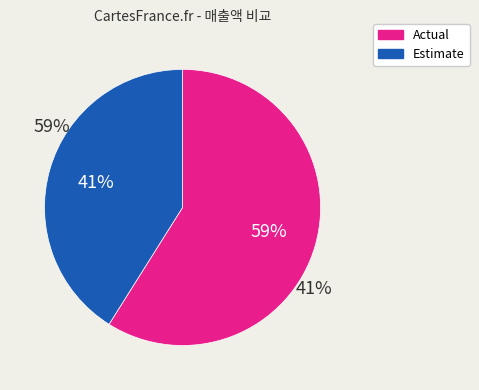

Count the number of slices in the pie.

2